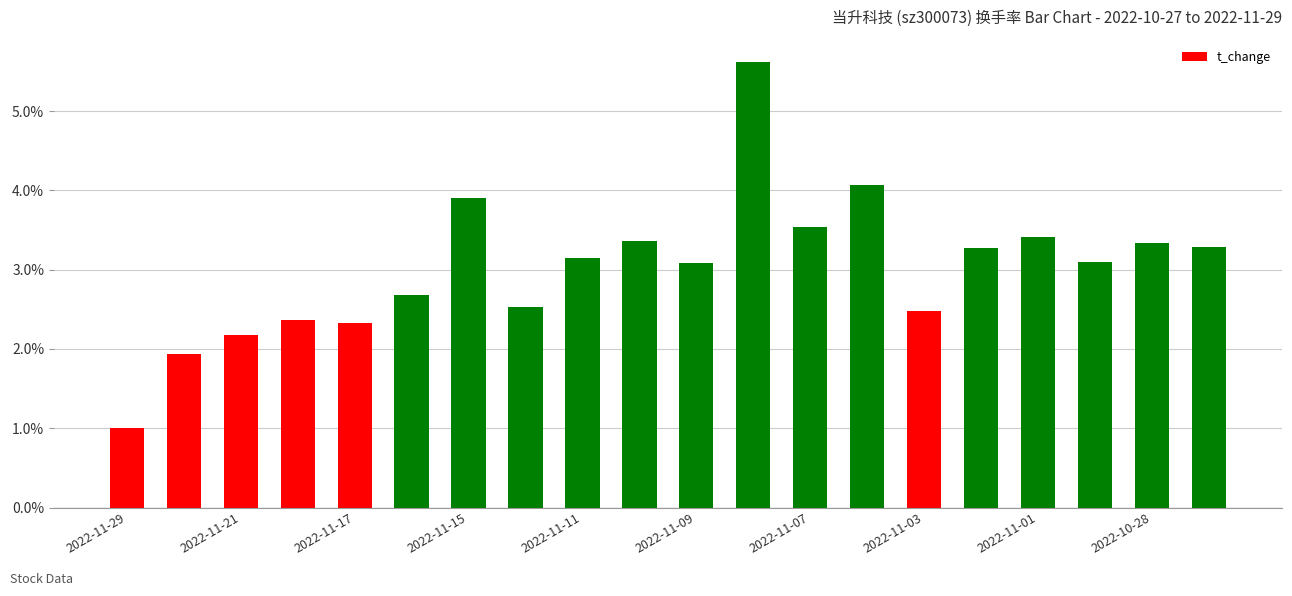

What is the greatest value displayed?

5.6